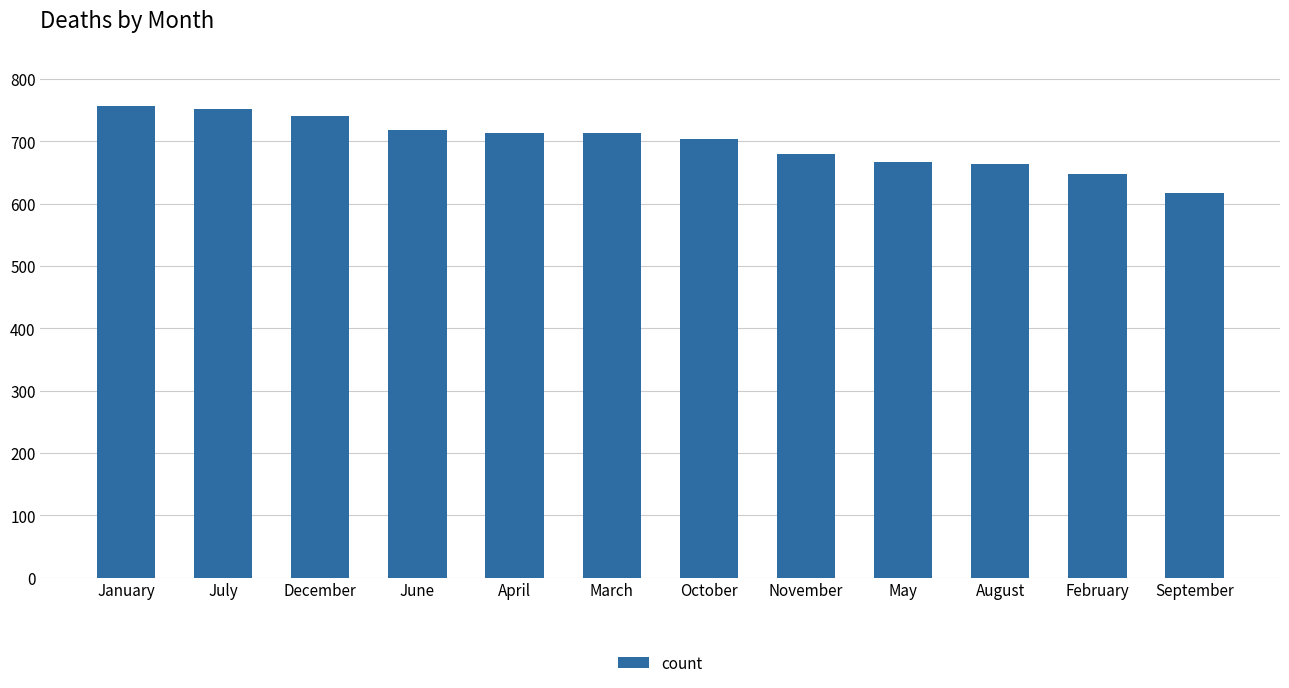

What is the label of the 3rd bar from the left?

December